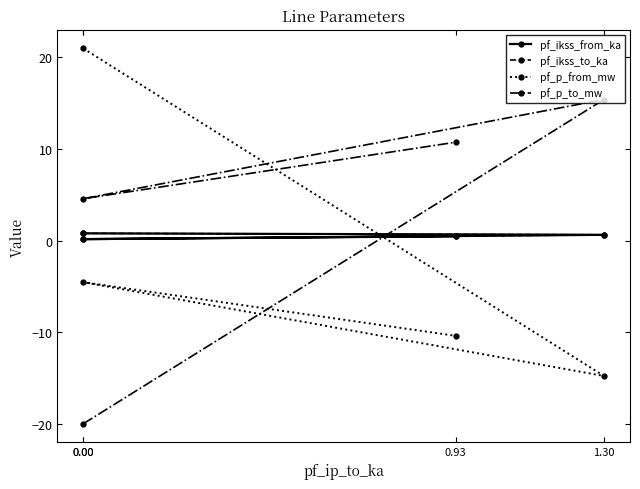

Between 1.30 and 0.00, which series saw the biggest shift?

pf_p_to_mw